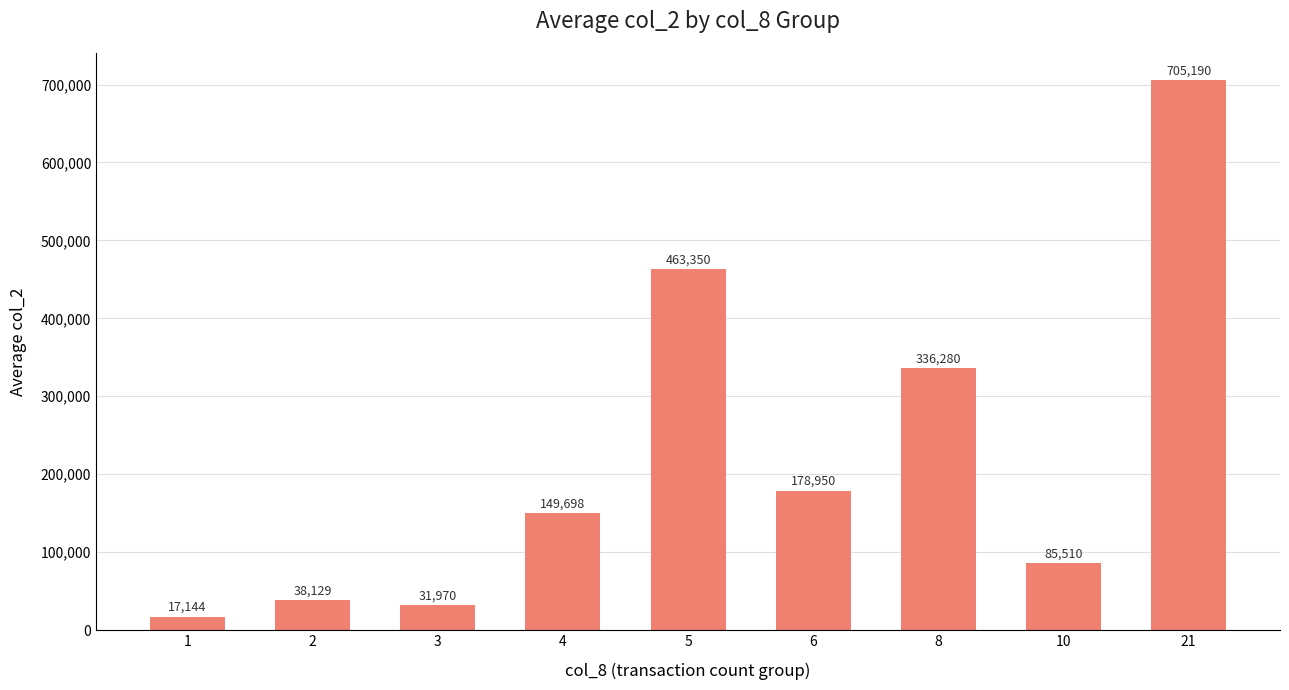

Rank the categories by value from lowest to highest.

1, 3, 2, 10, 4, 6, 8, 5, 21